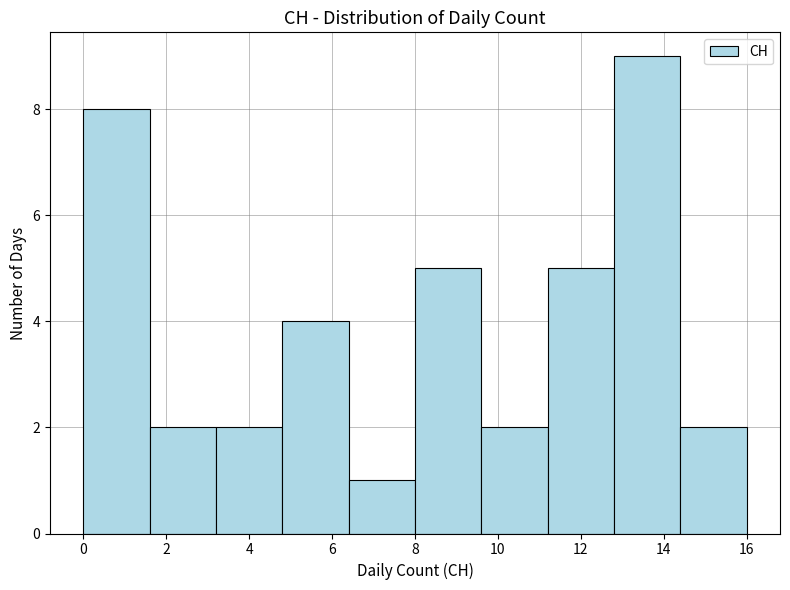

Over which range of the x-axis is the bar tallest?

12.8 to 14.4